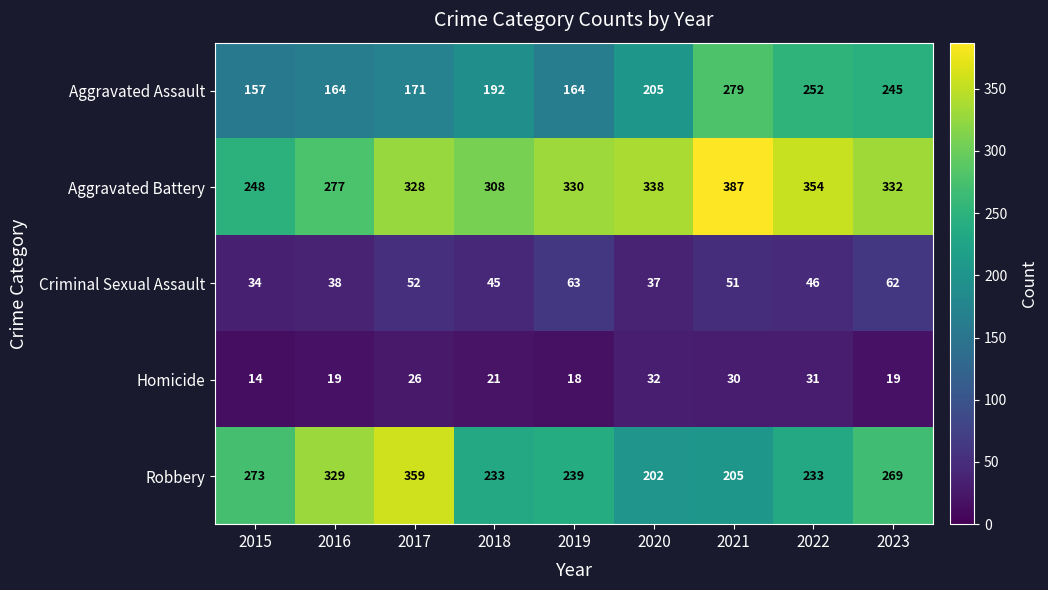

At which label is Aggravated Battery closest to 317?

2018